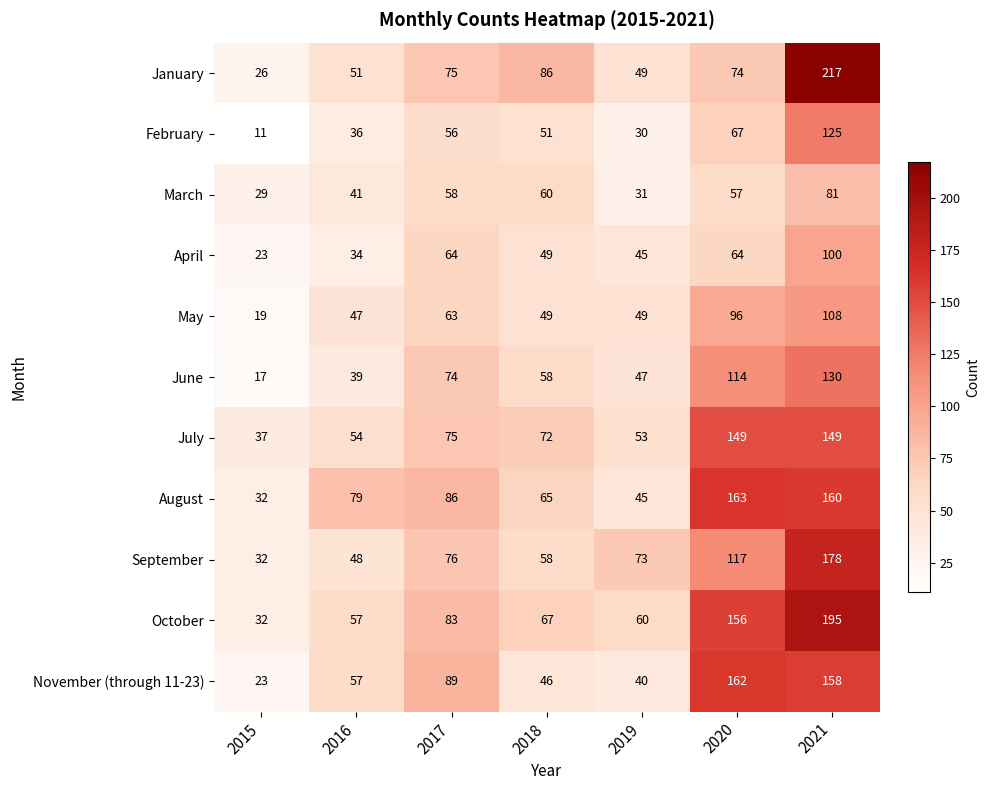

Is it true that October equals 156 at 2020?

True